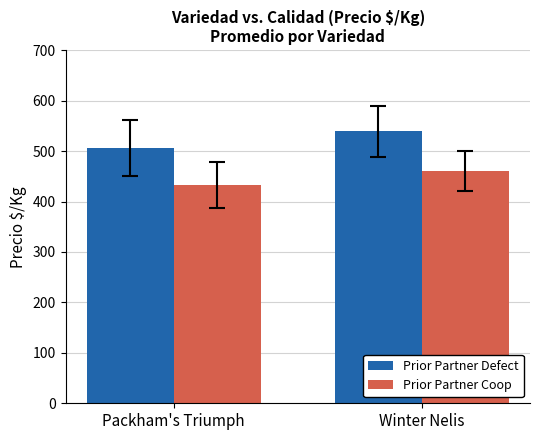

What is the sum of the Prior Partner Coop values at Packham's Triumph and Winter Nelis?

894